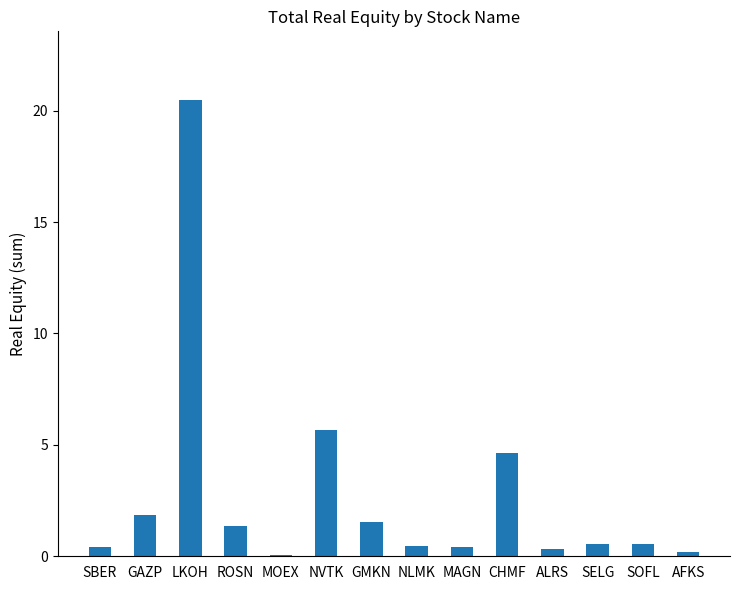

The chart shows a value of 20.5 at LKOH. True or false?

True